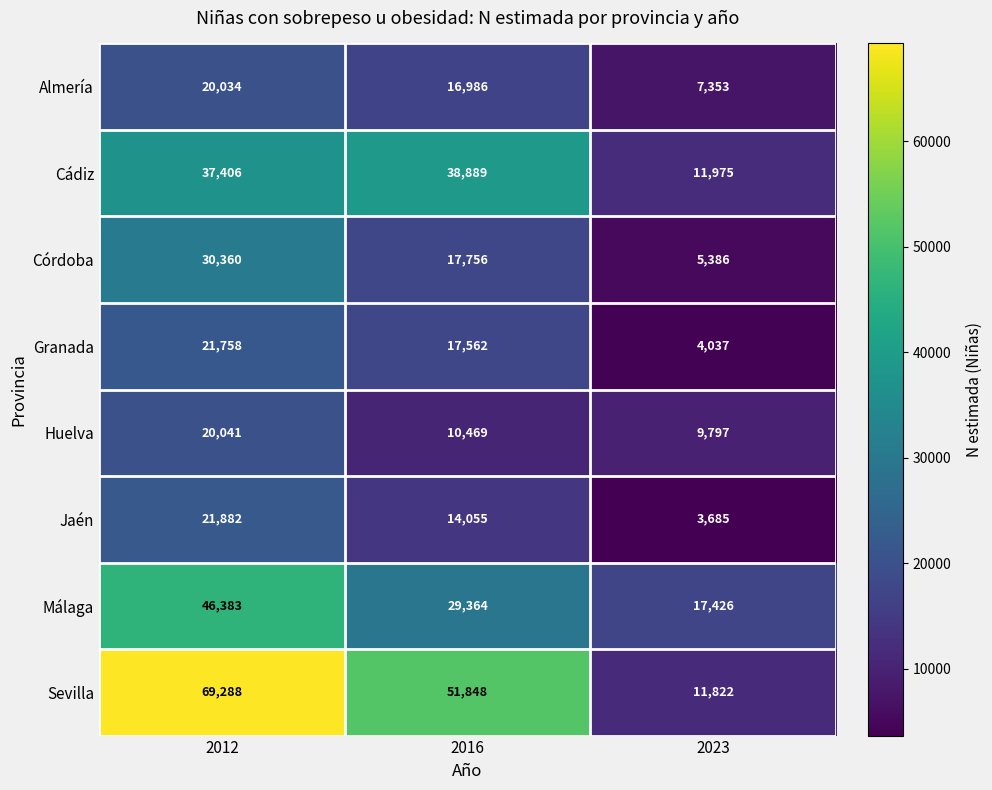

At which category does the chart reach its minimum across all series?

2023